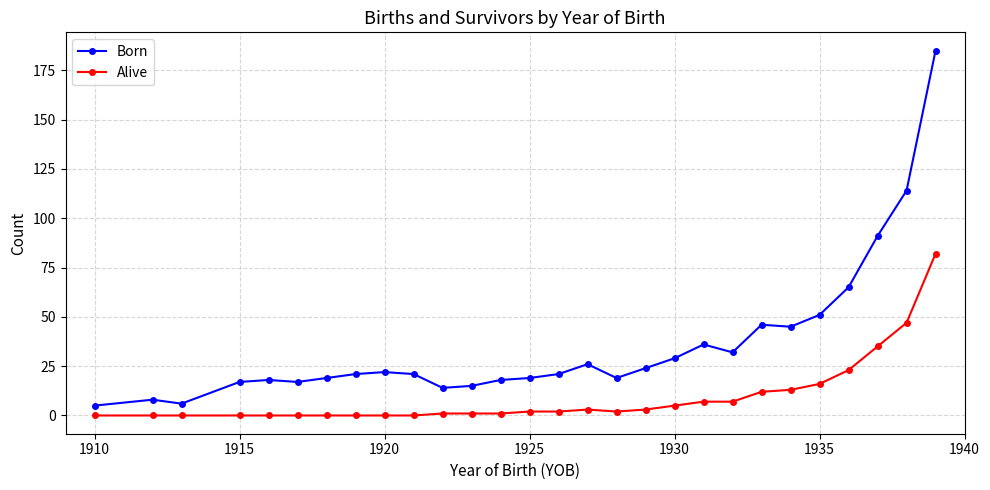

Which series has the largest range (max minus min)?

Born